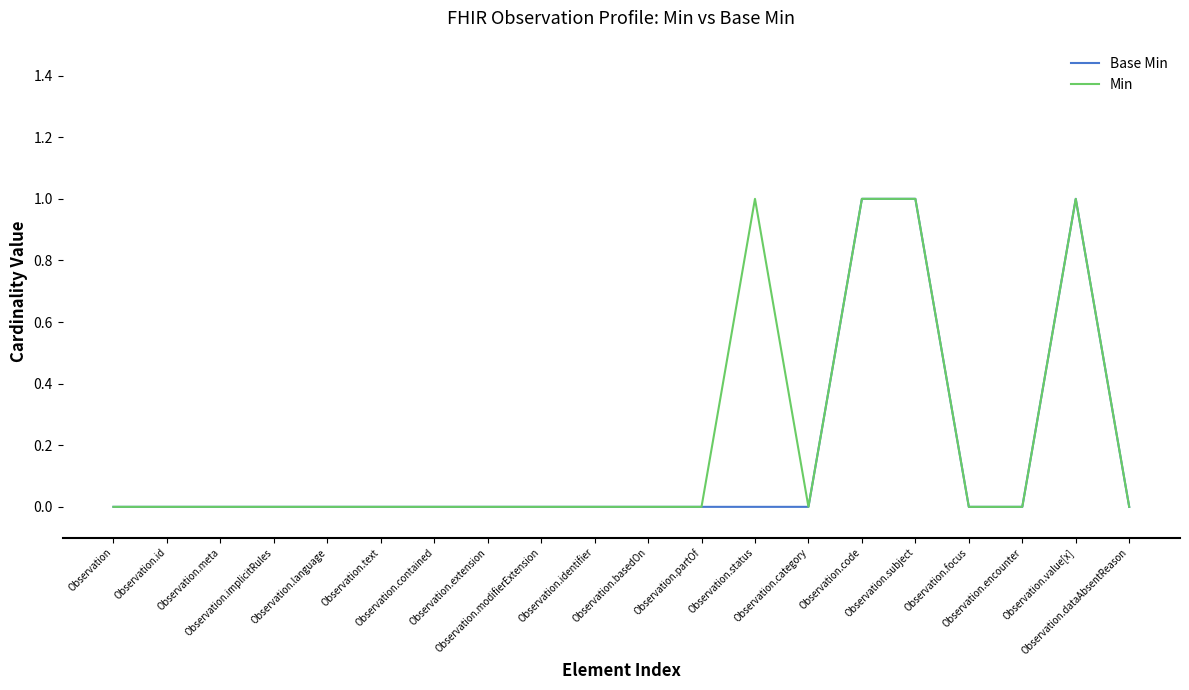

At which label is Base Min closest to 0?

Observation